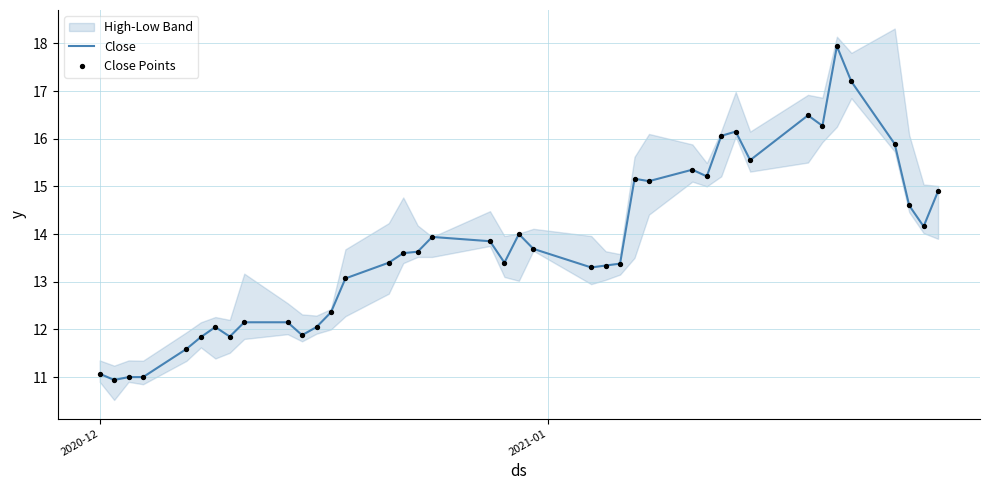

At how many categories does at least one series exceed 13?

27